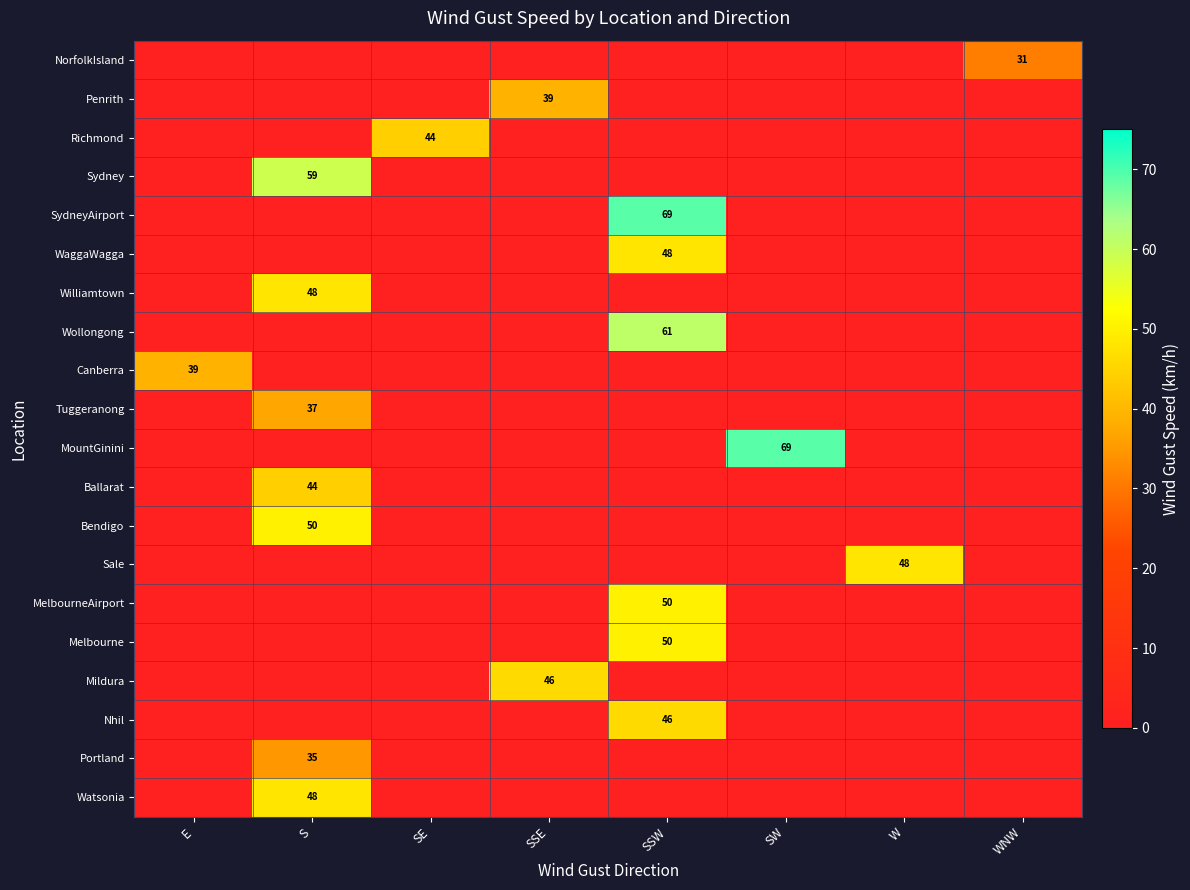

True or false: Tuggeranong has a value of 60 at S.

False